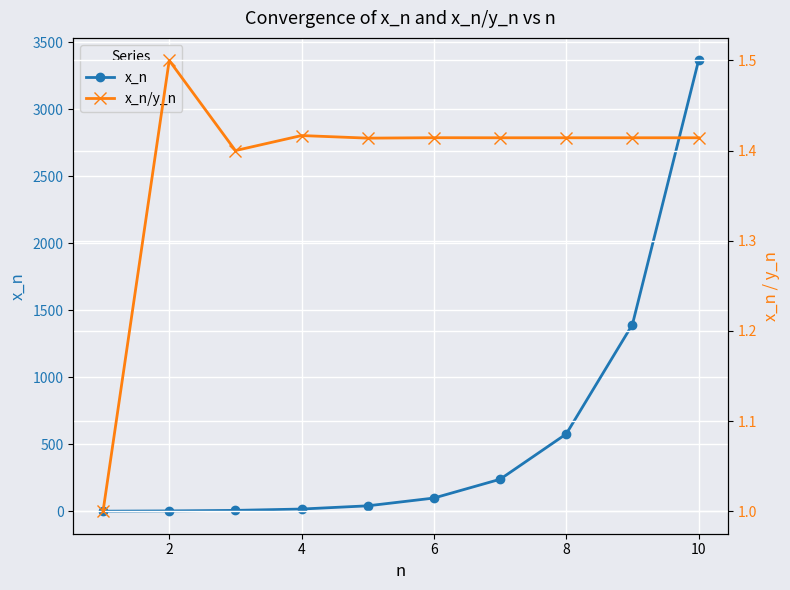

In x_n/y_n, how many points are lower than both neighbors (excluding endpoints)?

4